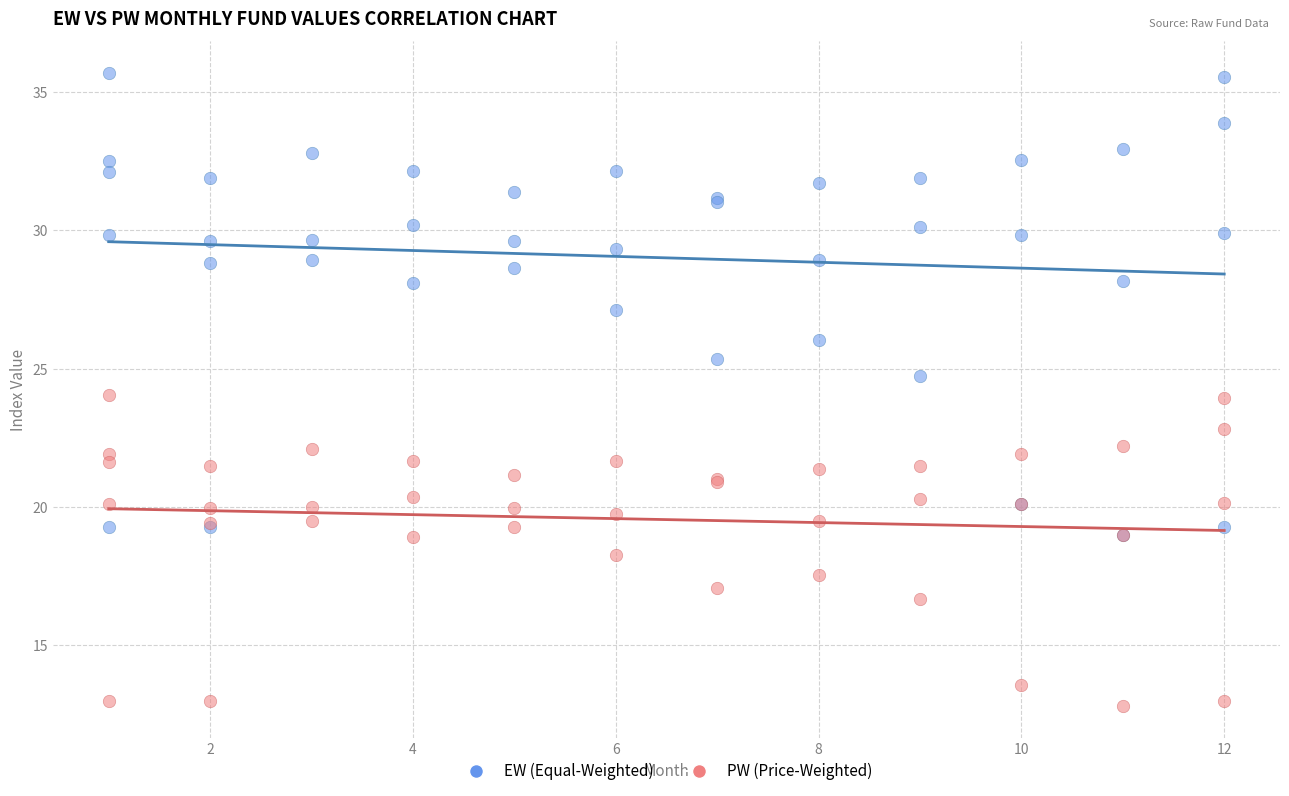

Which series has the widest spread of Y values?

EW (Equal-Weighted)